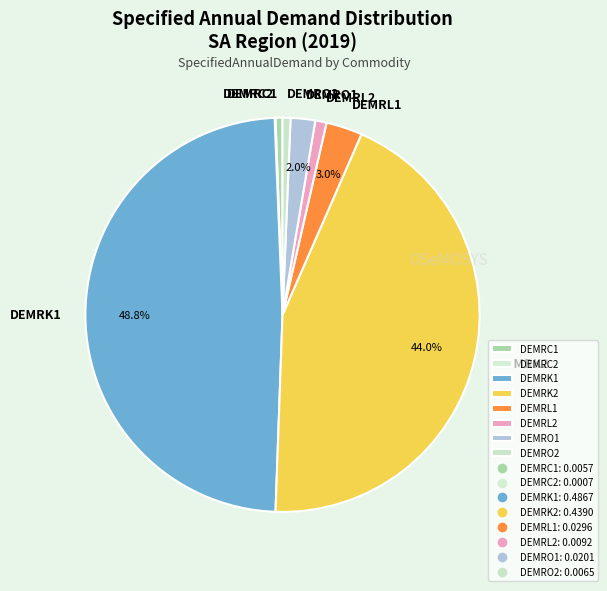

What percentage is the DEMRL1 slice, to the nearest percent?

3%